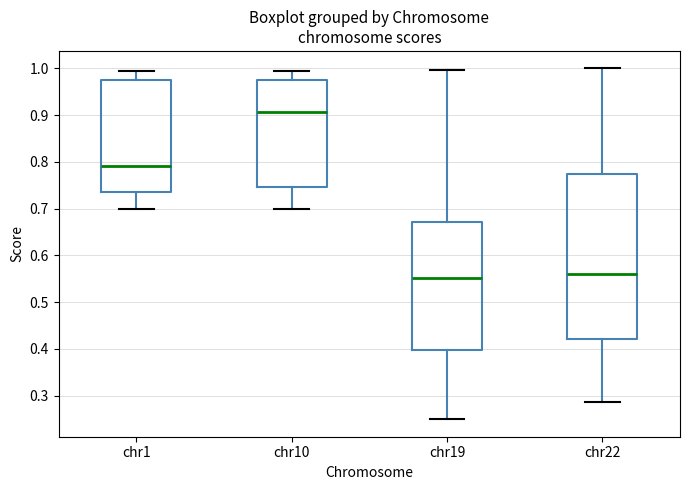

Comparing the boxes themselves (not the whiskers), which one is the tallest?

chr22